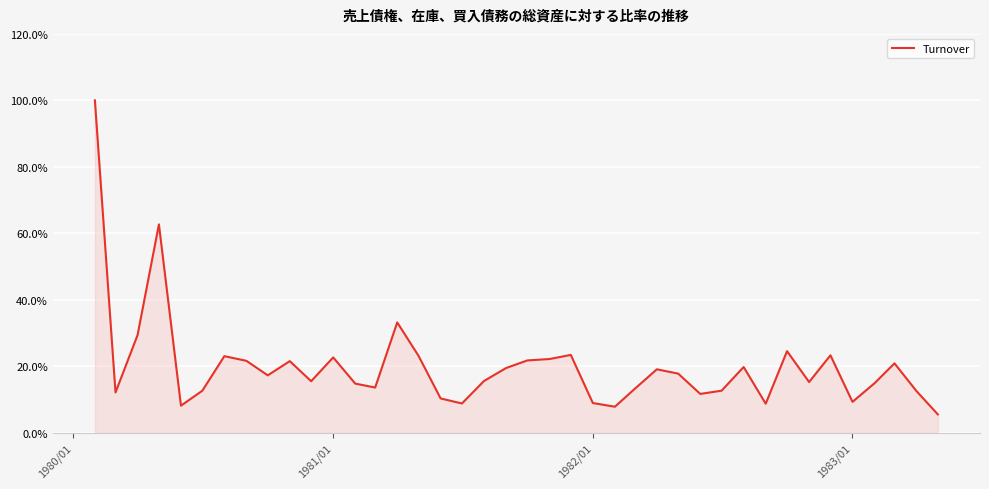

Does the chart have visible grid lines?

Yes